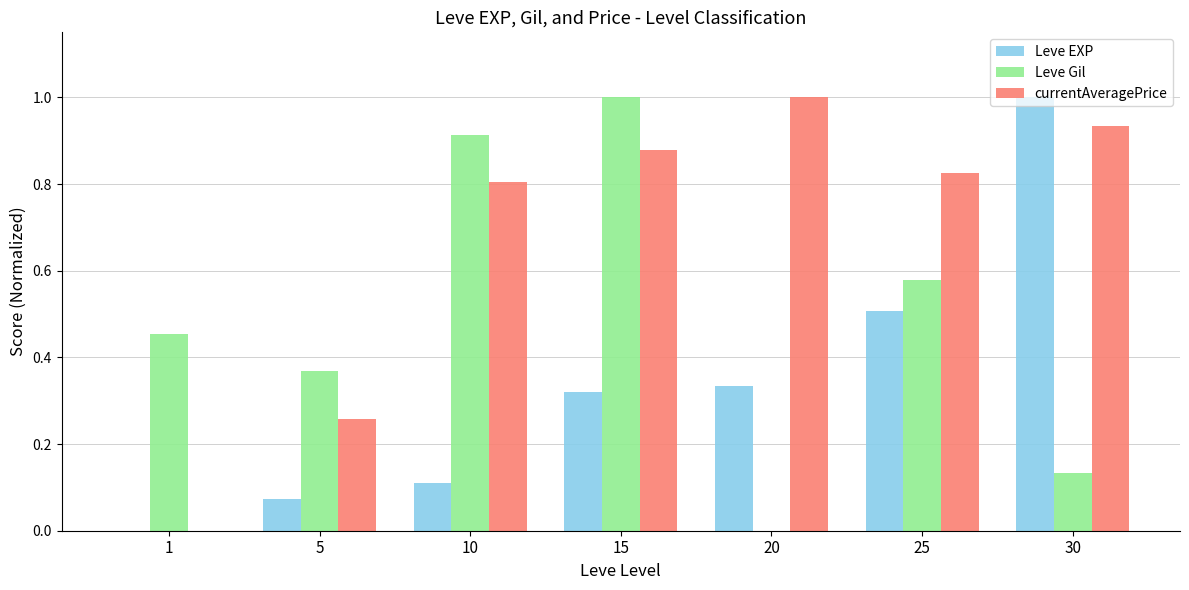

Between 20 and 30, which series saw the biggest shift?

Leve EXP